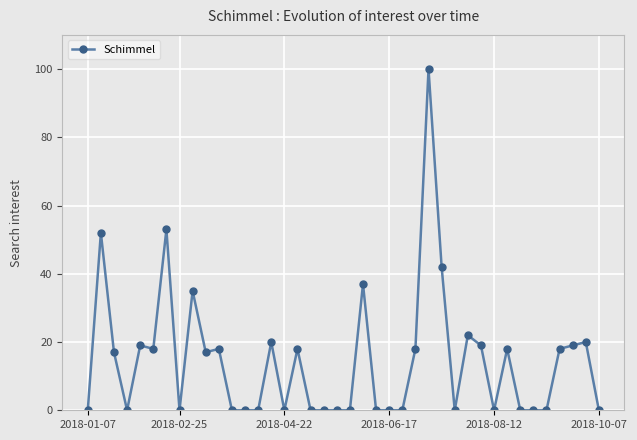

True or false: there are more than 2 points higher than both neighbors.

True